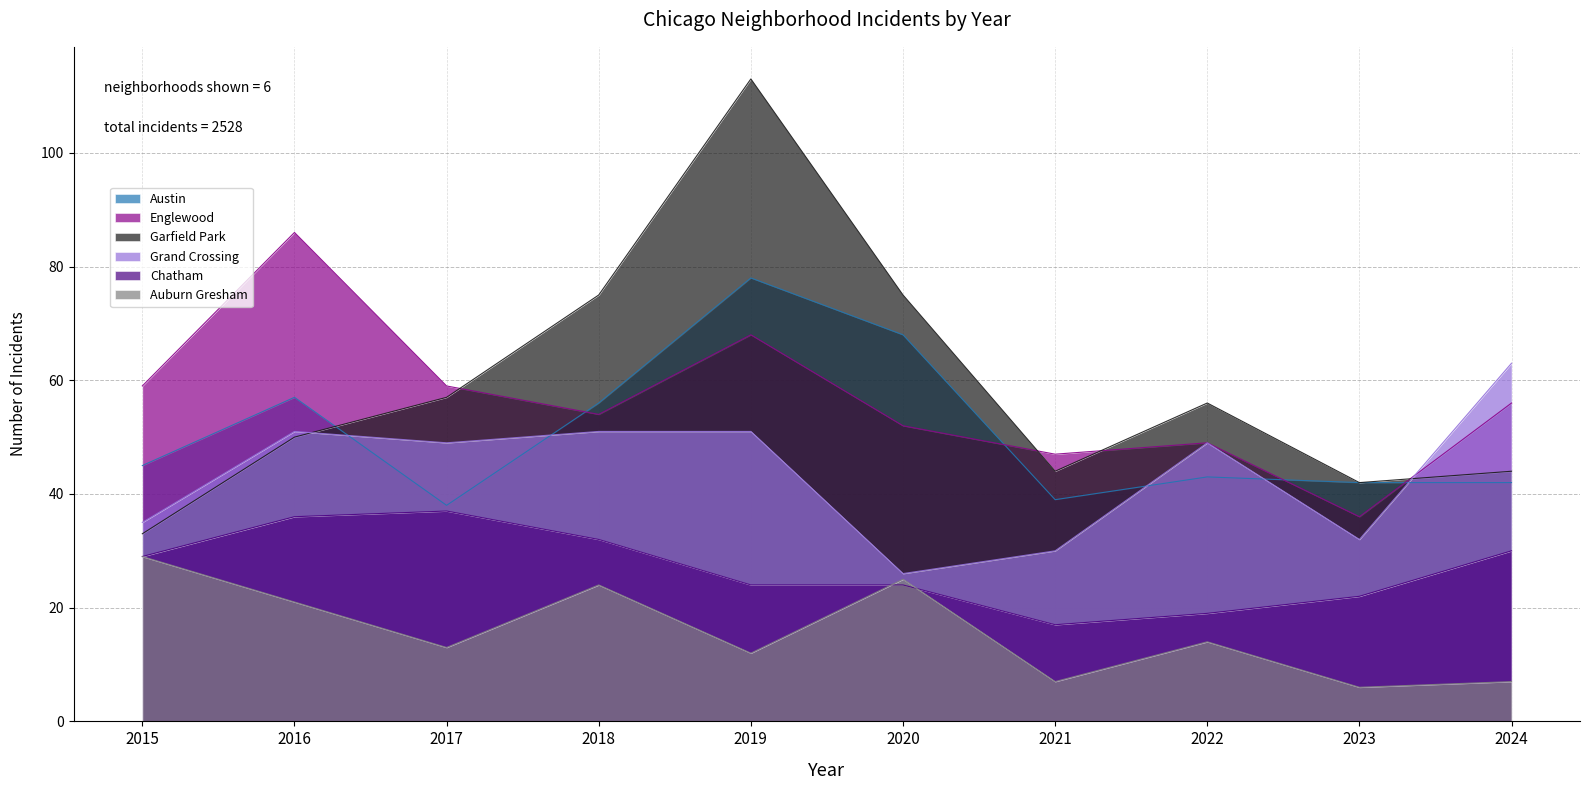

What is the difference between the Grand Crossing values at 2017 and 2020?

23